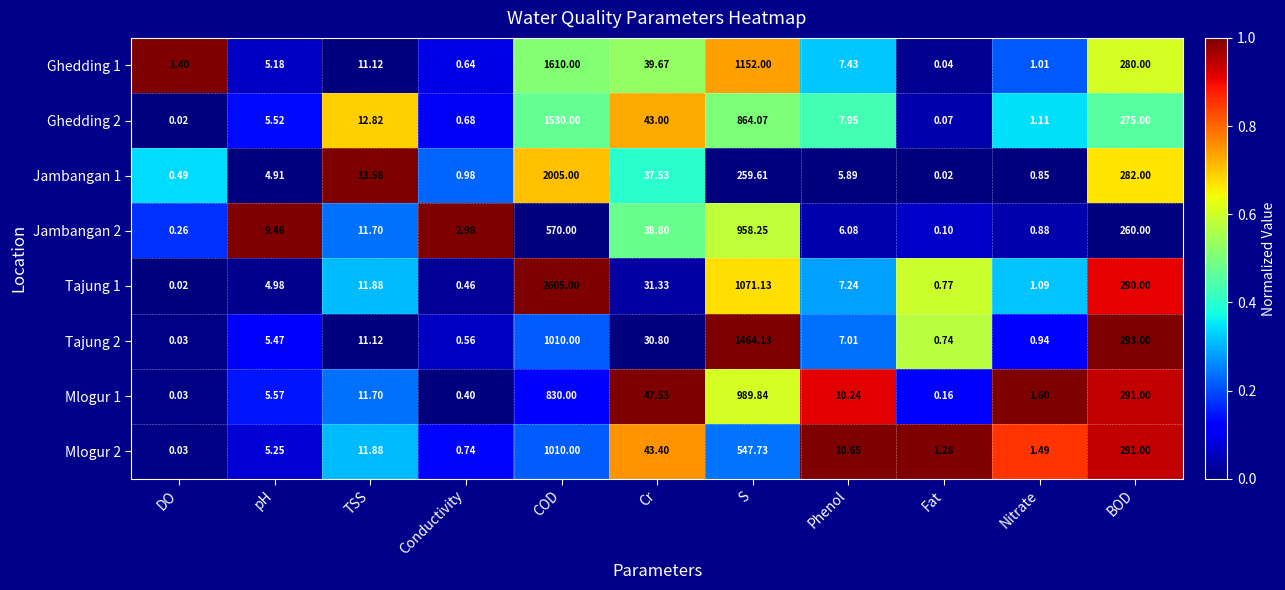

At which category is the sum across all series the highest?

COD